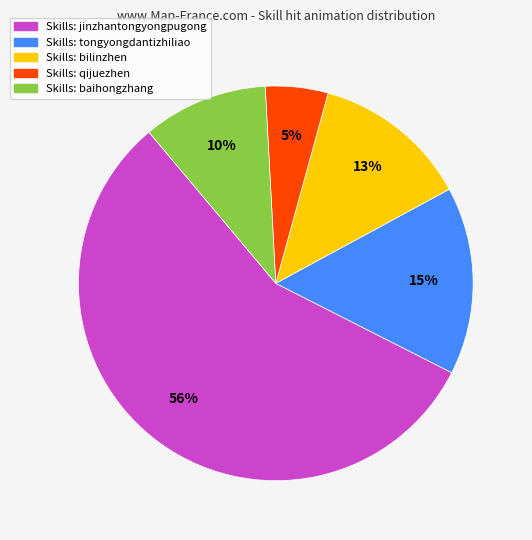

Does any single category account for the majority?

Yes